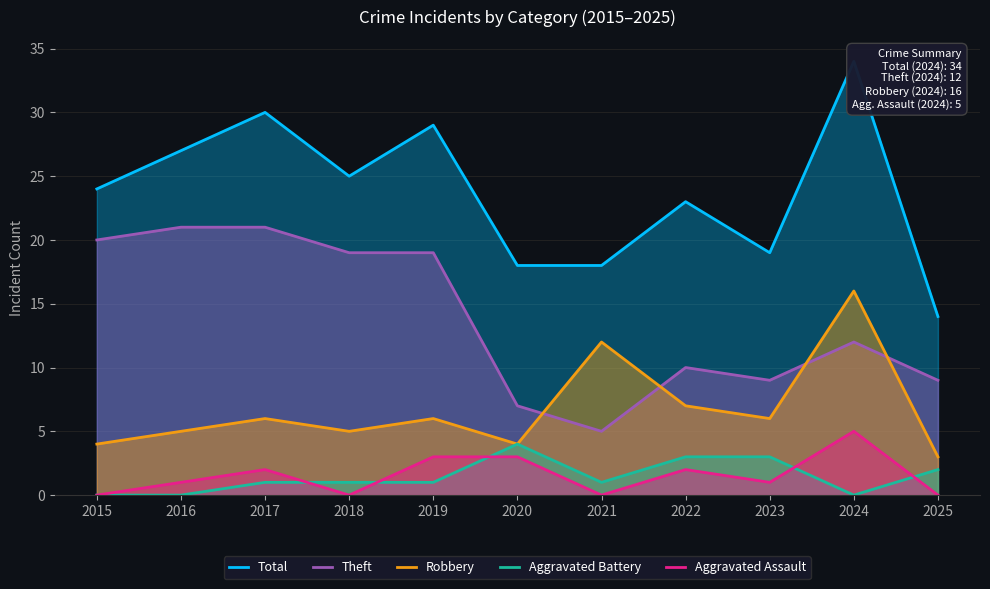

True or false: Aggravated Assault and Theft cross at least once.

False